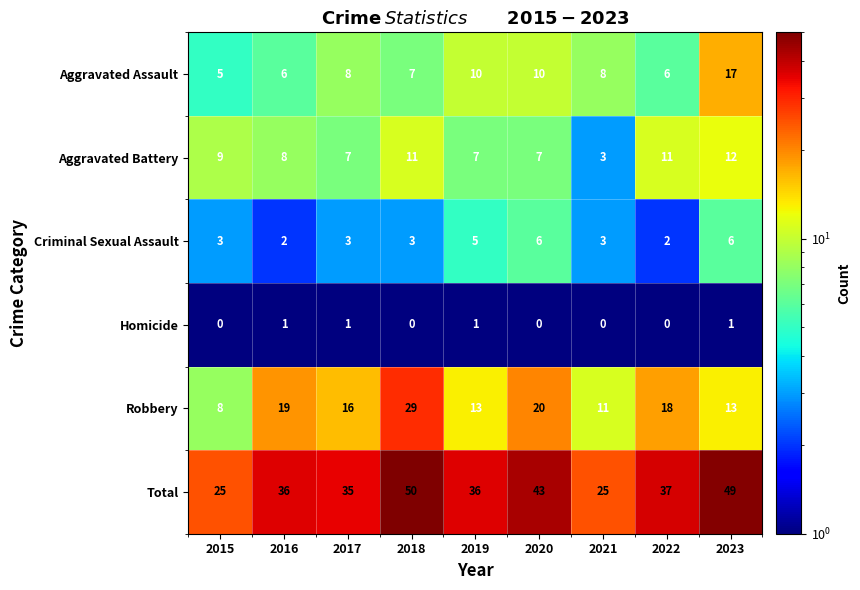

The value of Aggravated Battery at 2023 is 17. True or false?

False